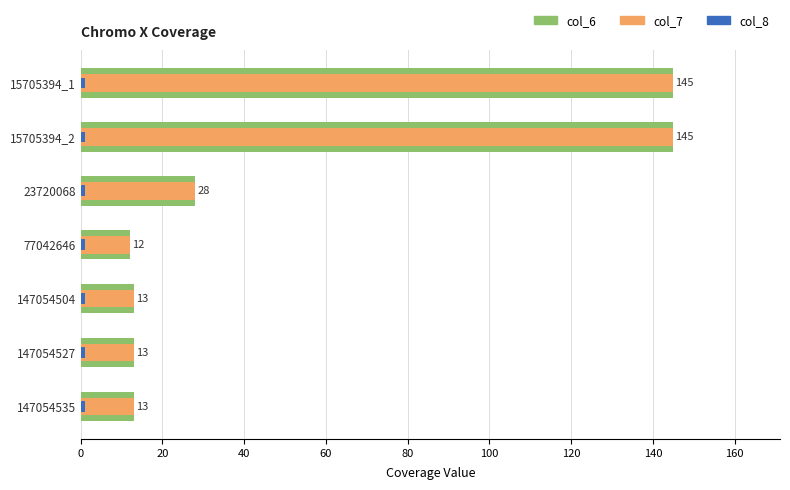

Rank the series by their maximum value, from lowest to highest.

col_8, col_6, col_7